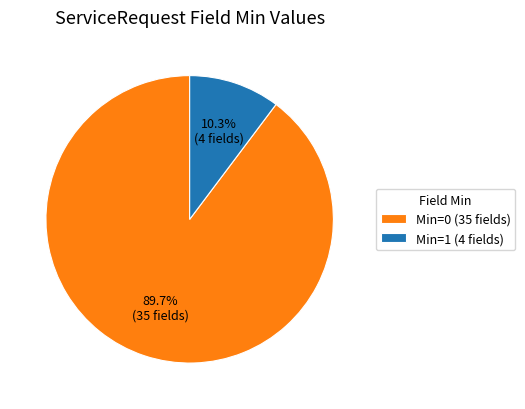

Is the sum of Min=0 (35 fields) and Min=1 (4 fields) greater than half?

Yes